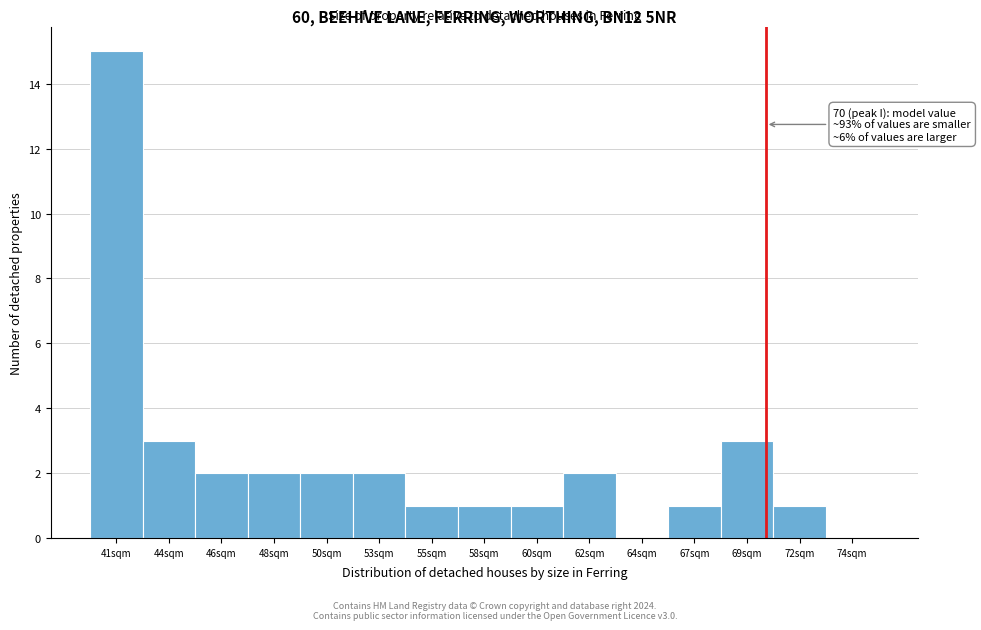

Reading left to right, list all the values displayed in this chart.

41sqm=15	44sqm=3	46sqm=2	48sqm=2	50sqm=2	53sqm=2	55sqm=1	58sqm=1	60sqm=1	62sqm=2	64sqm=0	67sqm=1	69sqm=3	72sqm=1	74sqm=0